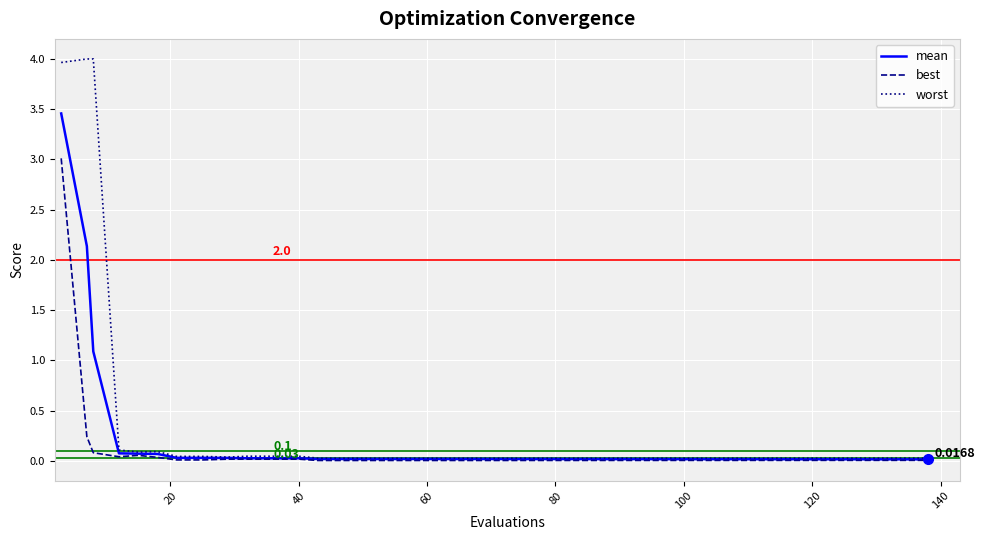

Which series has the largest range (max minus min)?

worst